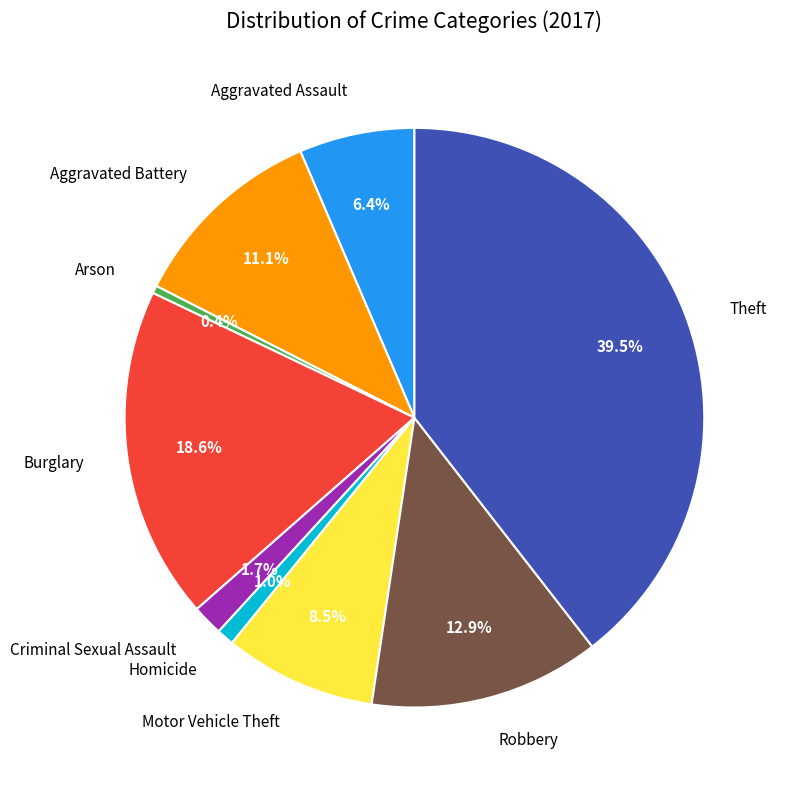

How many slices are in this pie chart?

9